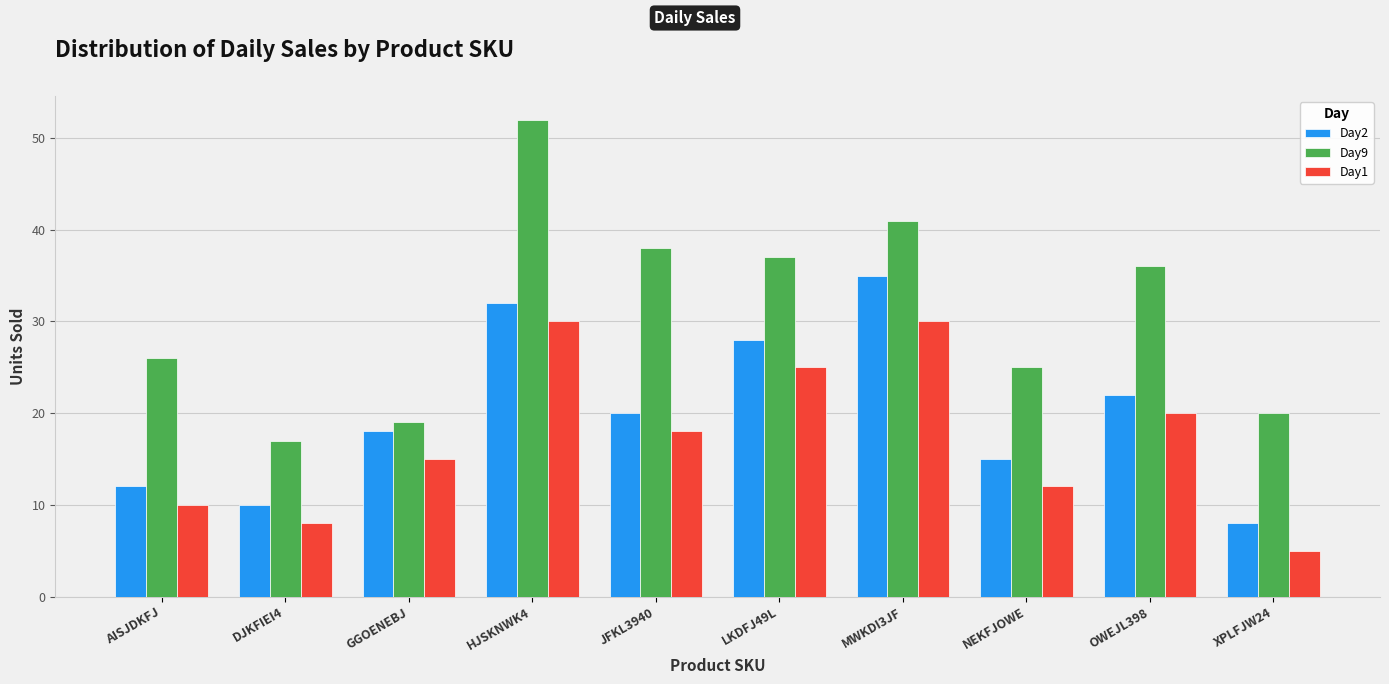

What are all the series names shown in the legend?

Day2, Day9, Day1